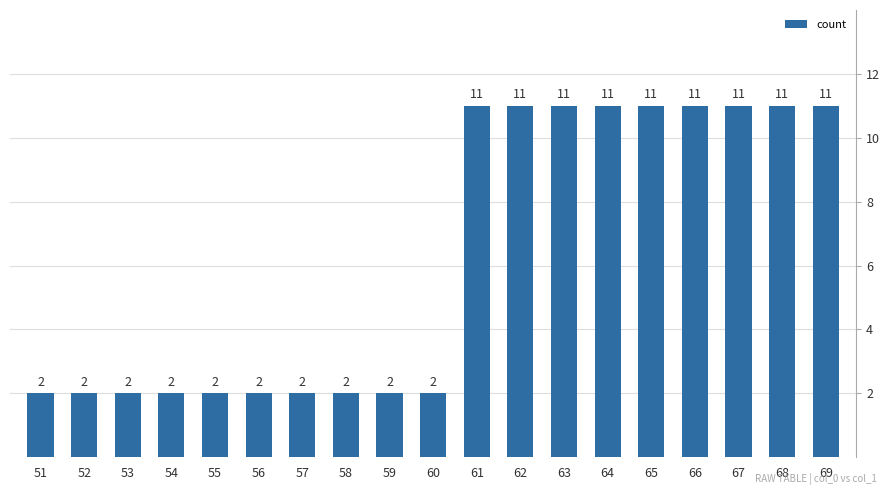

How many values are between 2 and 11?

19